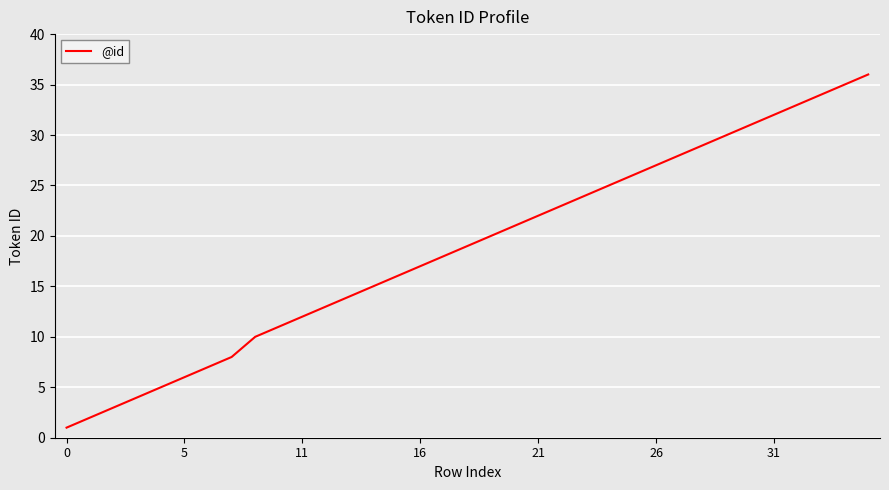

What is the greatest value displayed?

36